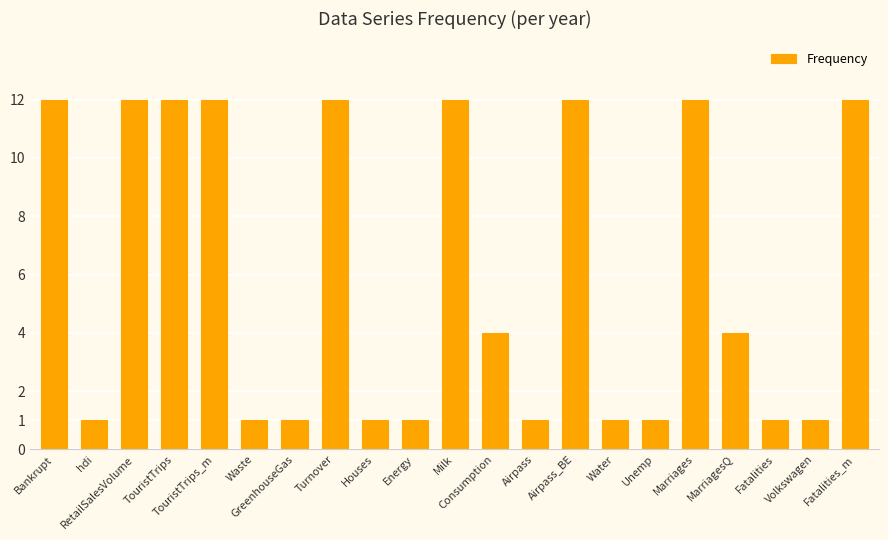

How many values are between 1 and 12?

21